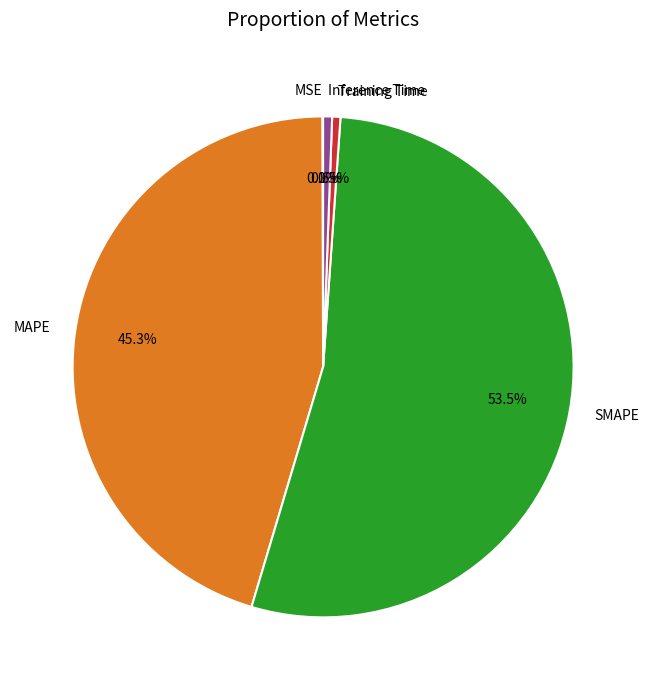

Is there any slice that represents more than half of the pie?

Yes